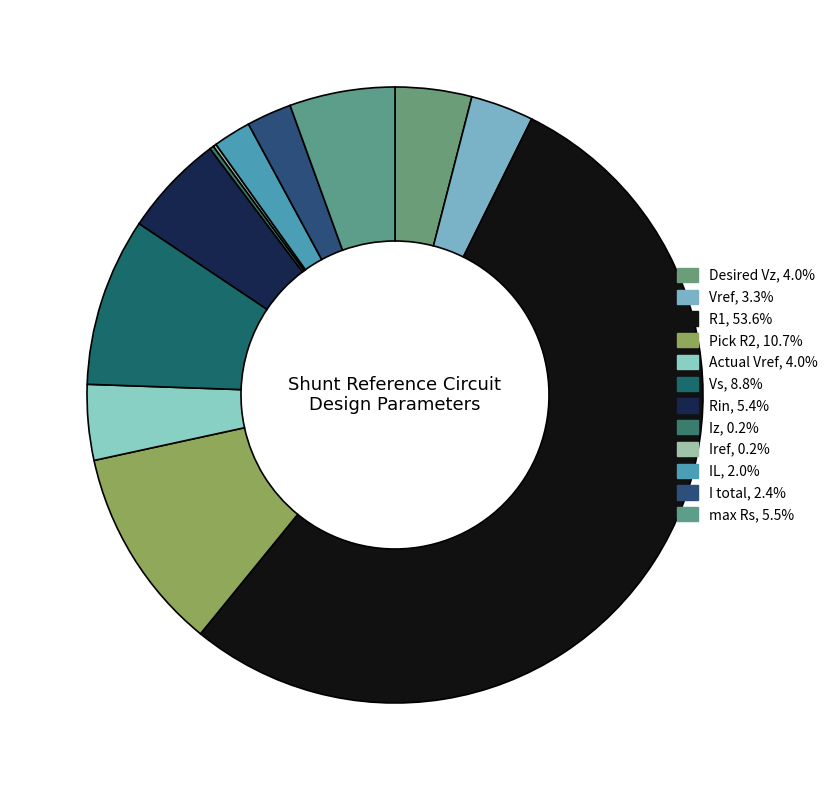

Do Rin and R1 together represent more than half of the pie?

Yes